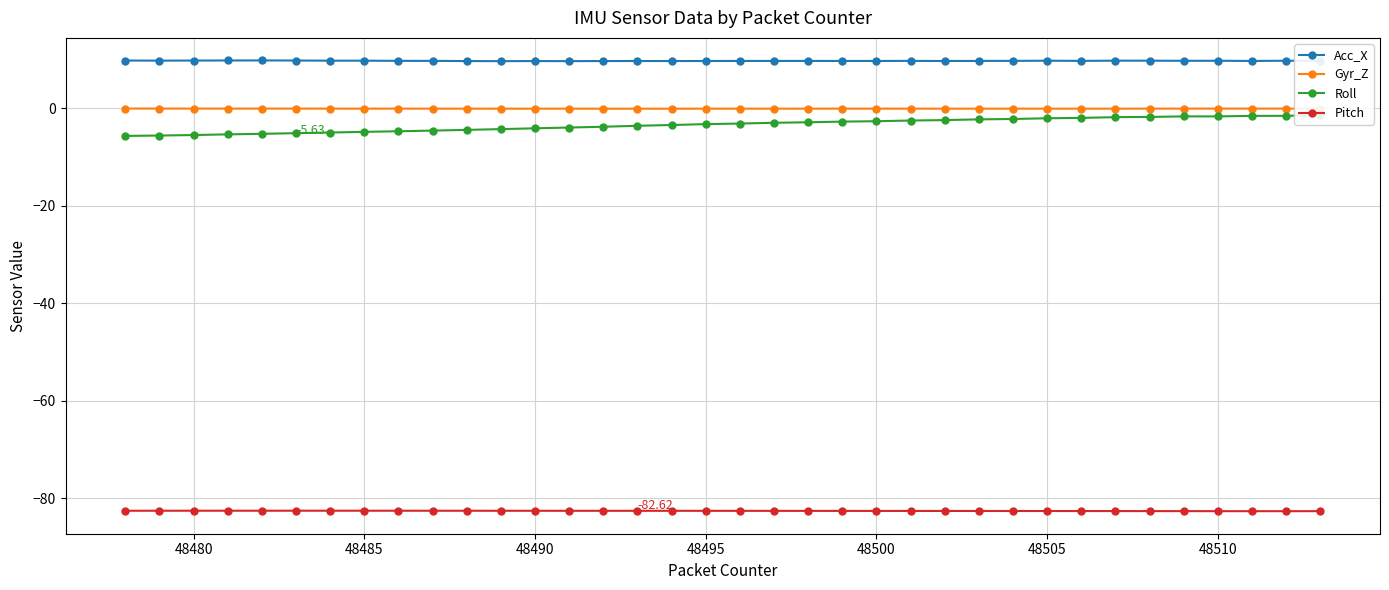

True or false: Gyr_Z and Pitch intersect in this chart.

False